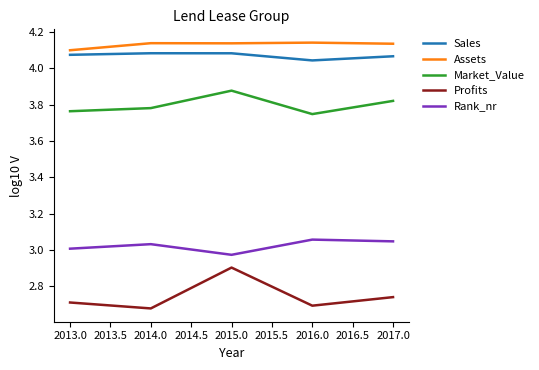

Which series has the largest range (max minus min)?

Profits